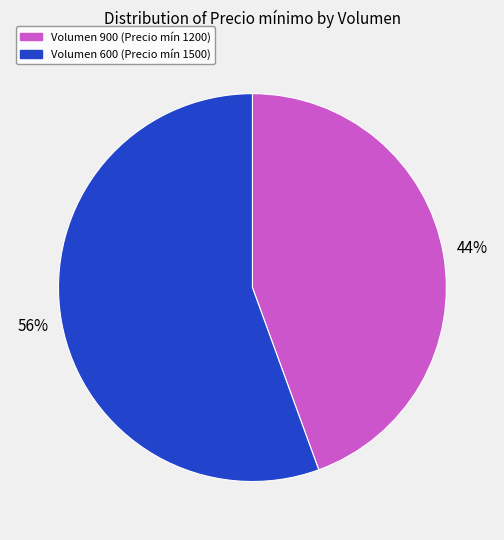

Is the sum of Volumen 900 (Precio mín 1200) and Volumen 600 (Precio mín 1500) greater than half?

Yes